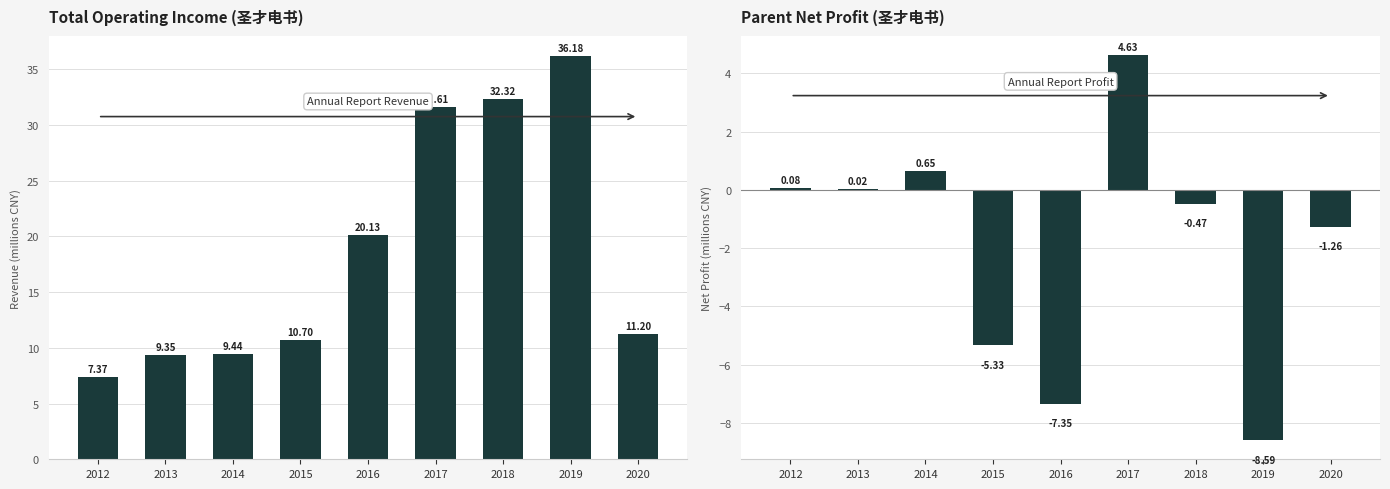

What is the difference between the maximum and minimum values in the TOTAL_OPERATE_INCOME series?

28.8